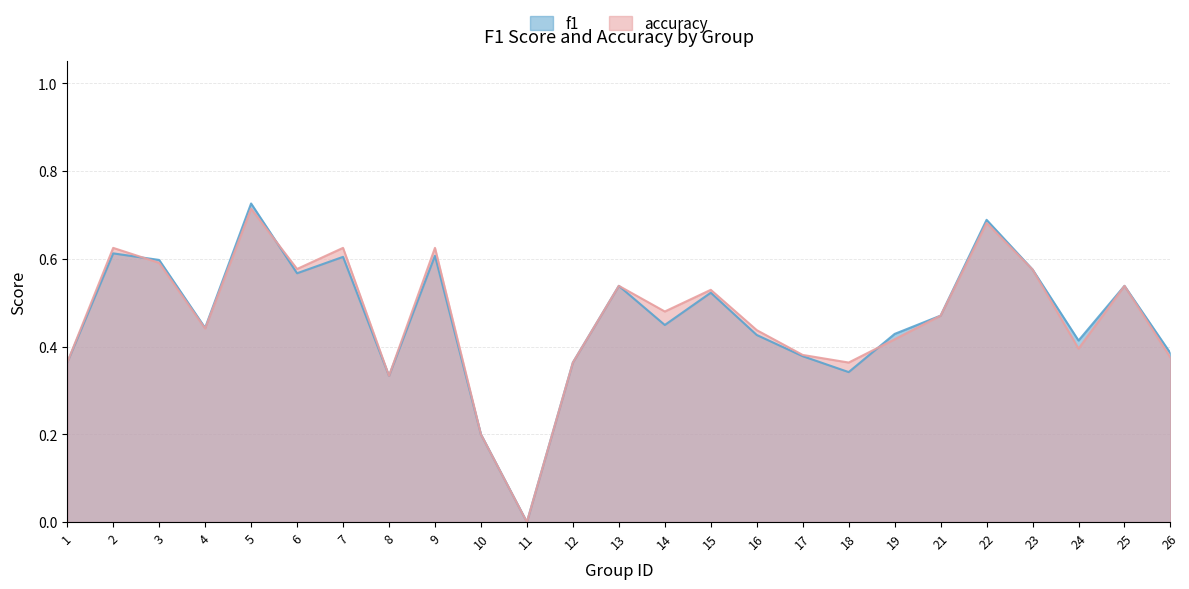

List the series in order of their peak value, lowest first.

accuracy, f1